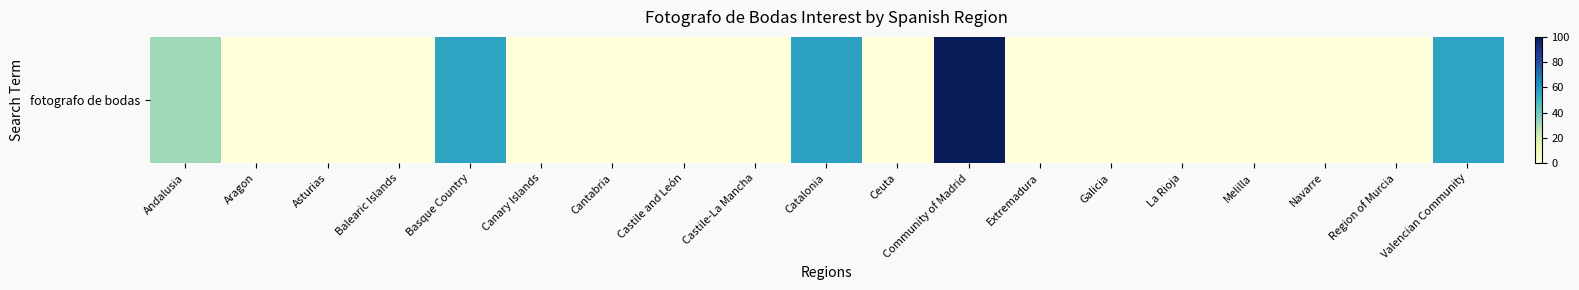

Reading right to left, list all the values displayed in this chart.

56	0	0	0	0	0	0	100	0	57	0	0	0	0	56	0	0	0	32